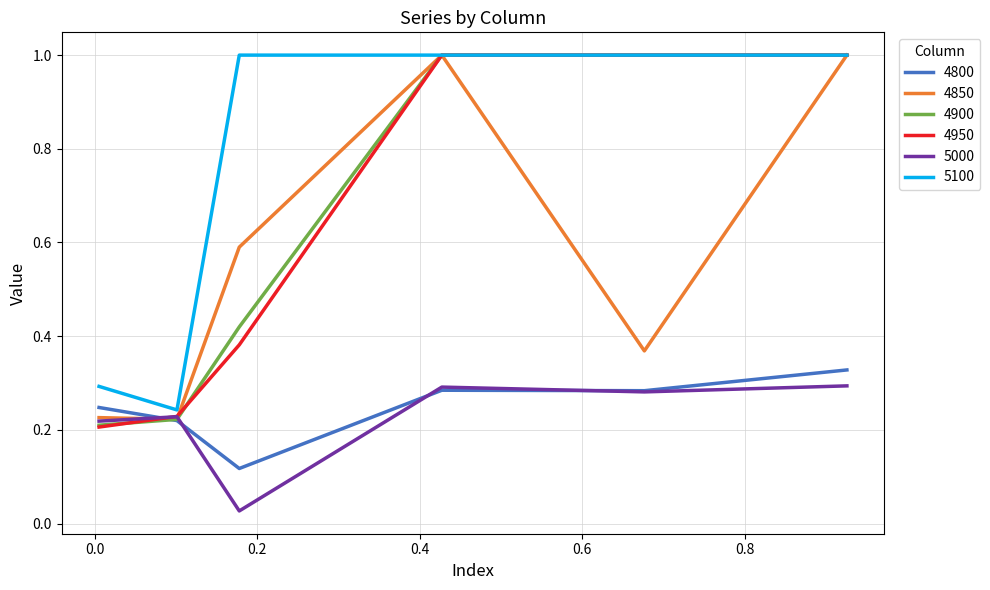

How many lines are shown in the chart?

6